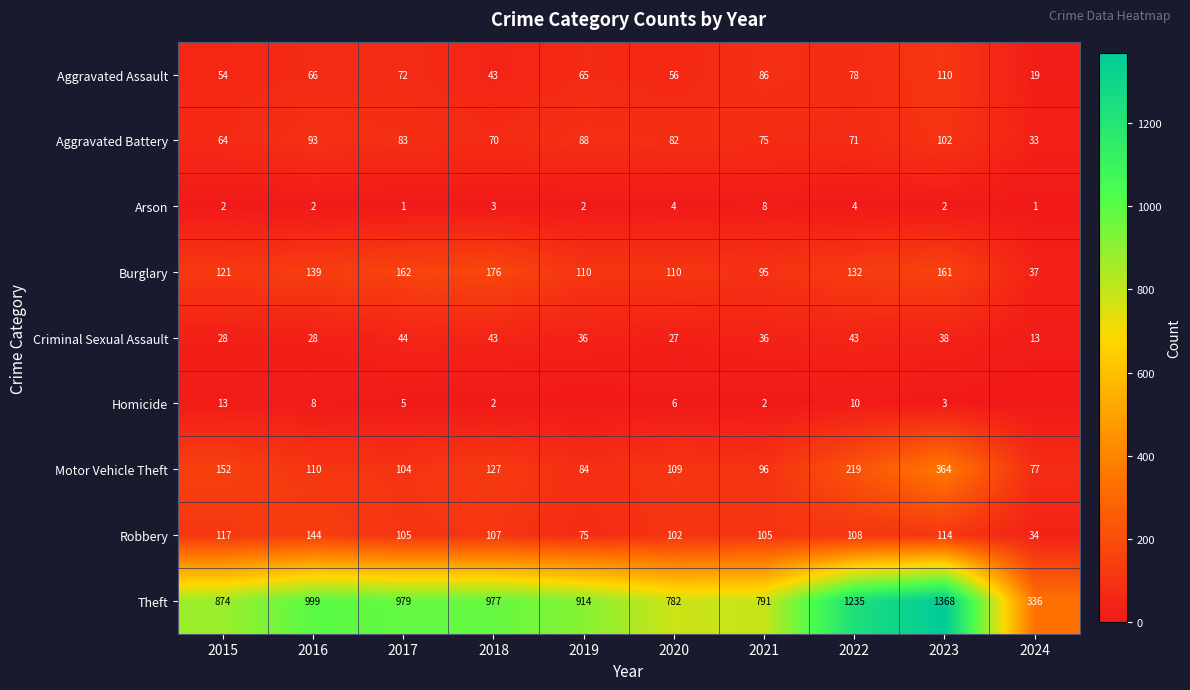

Between 2018 and 2016, which is larger?

2016